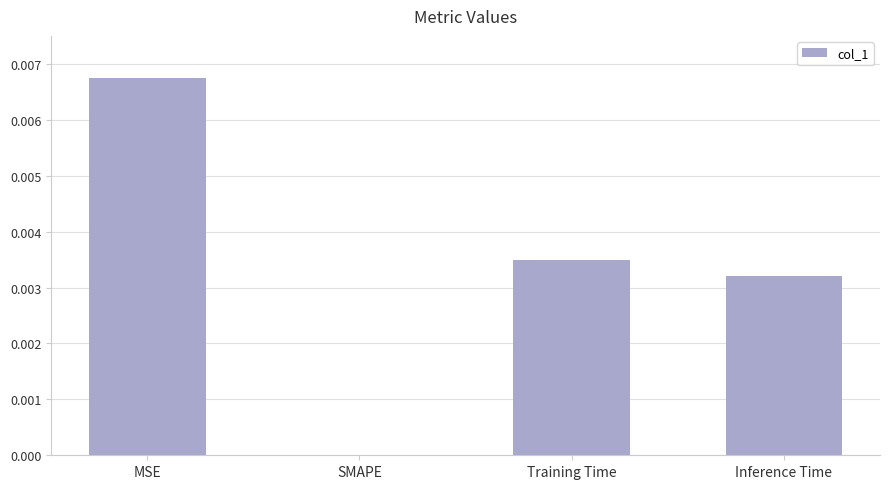

The chart shows a value of 0.0 at SMAPE. True or false?

True